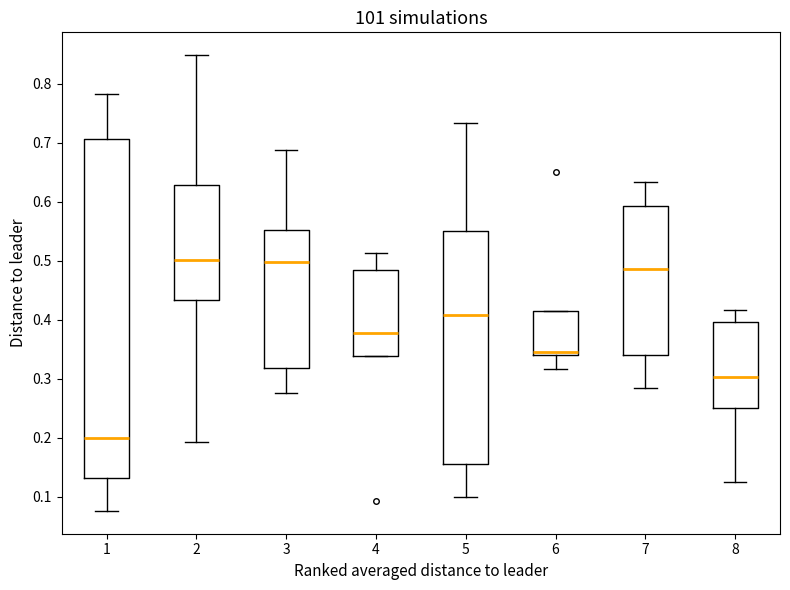

Where is the upper edge of the box at x = 7 on the y-axis? The values are not printed on the chart, so give them approximately, as read against the axis.

0.59